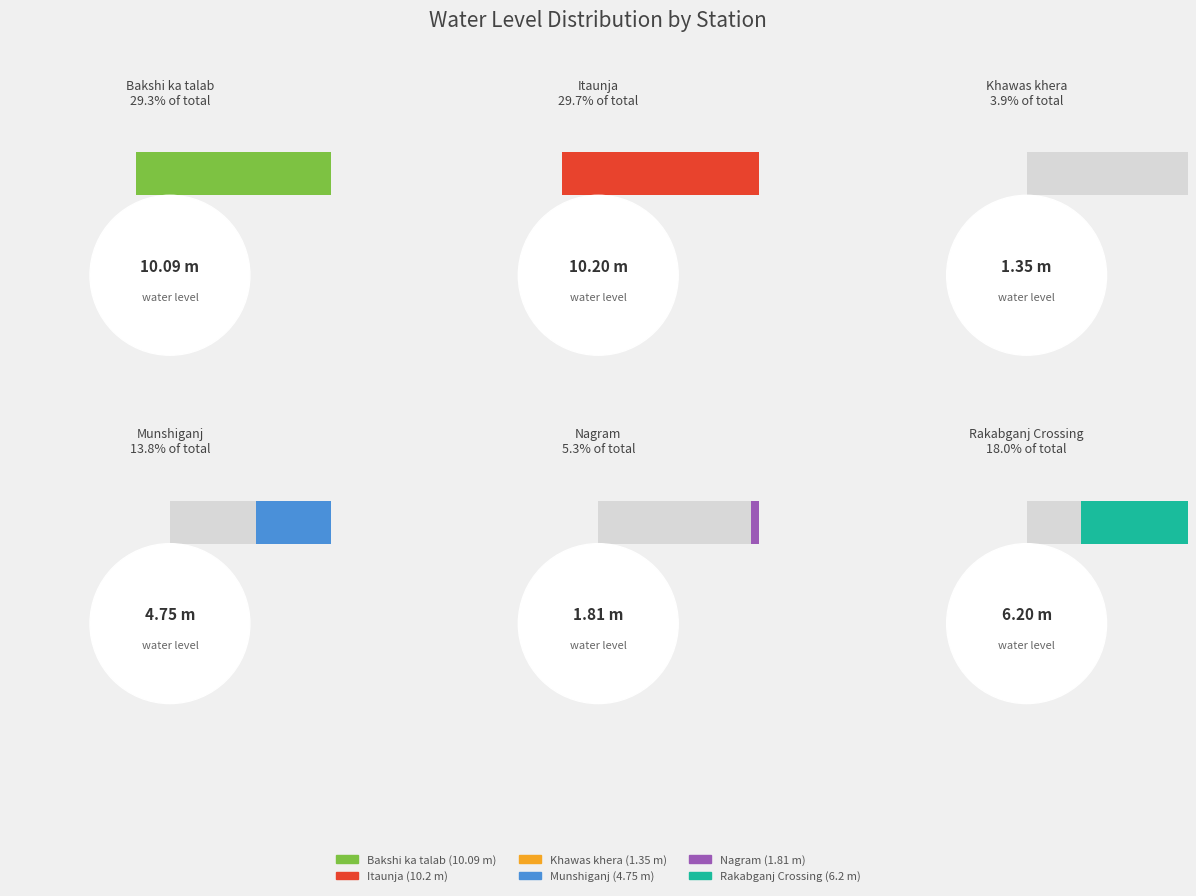

Approximately how many times larger is the value at Bakshi ka talab compared to Munshiganj?

2.1